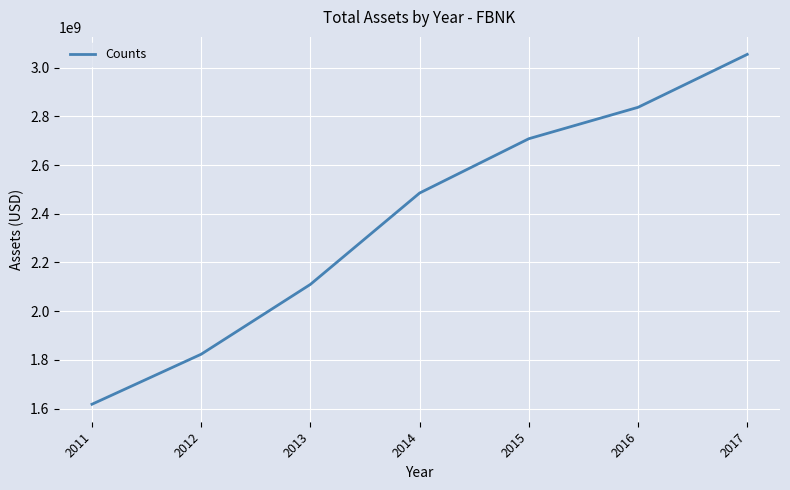

Rank the categories by value from highest to lowest.

2017, 2016, 2015, 2014, 2013, 2012, 2011